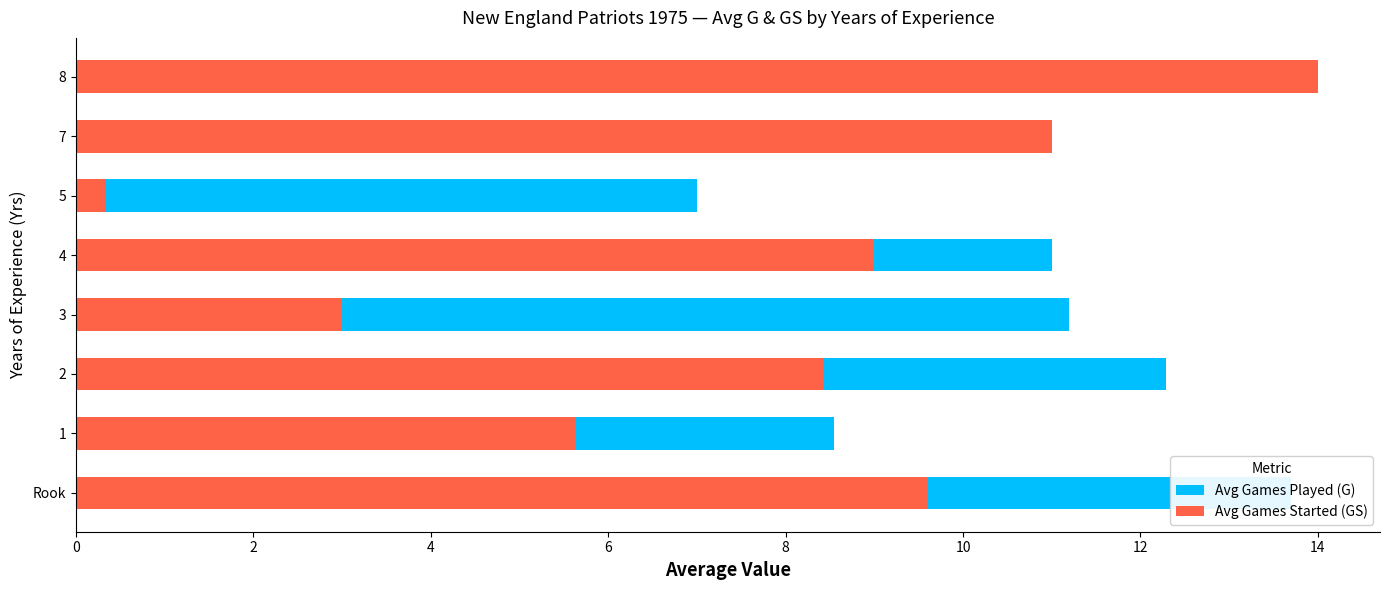

Is it true that Avg Games Played (G) equals 8.3 at Rook?

False